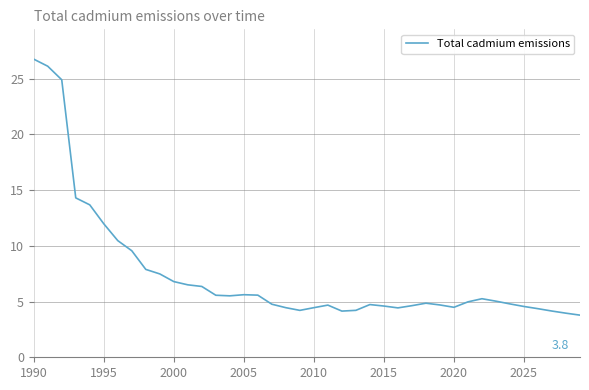

What is the greatest value displayed?

26.8